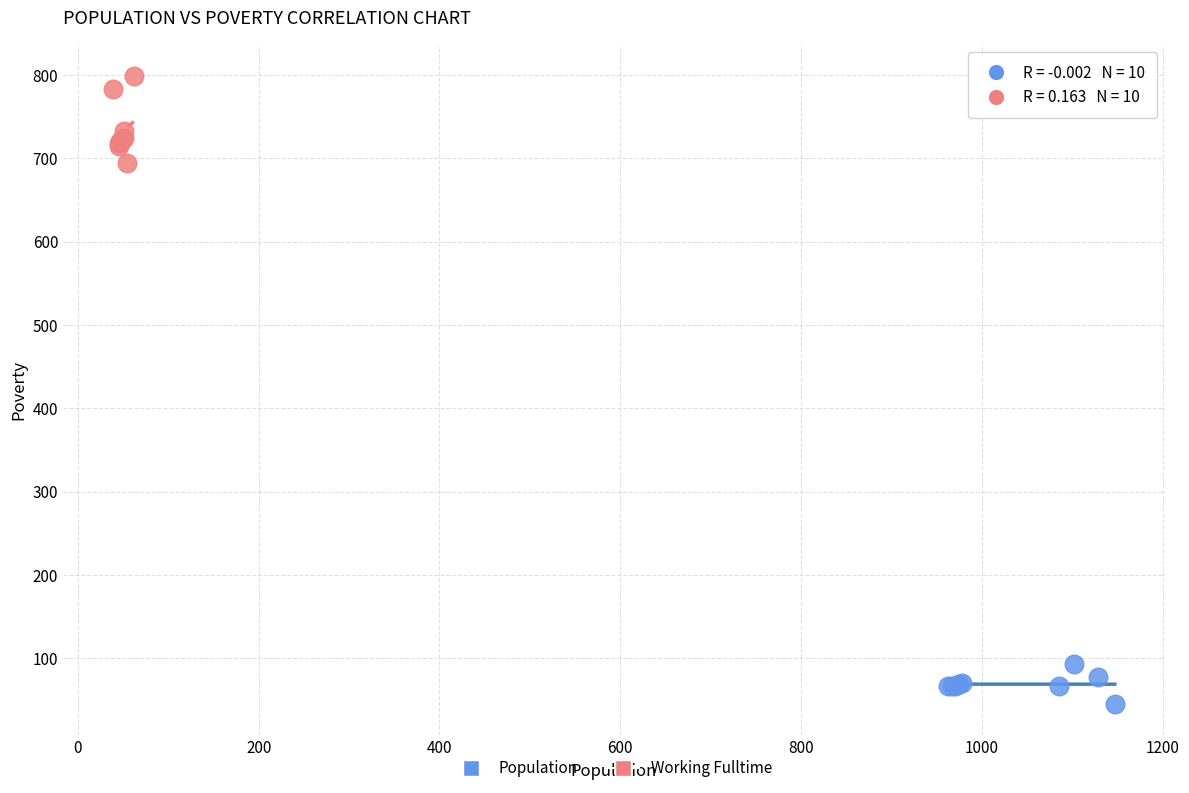

Which series has the widest spread of Y values?

Working Fulltime